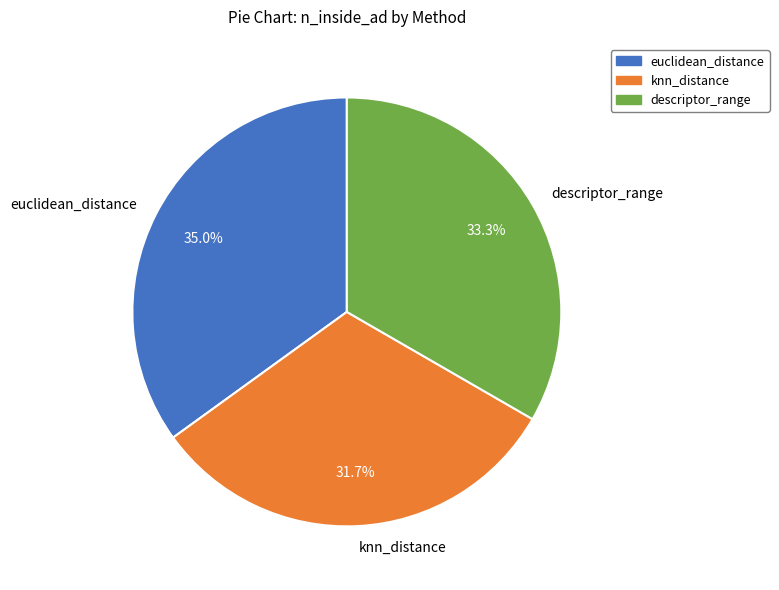

True or false: euclidean_distance accounts for 29% of the total.

False